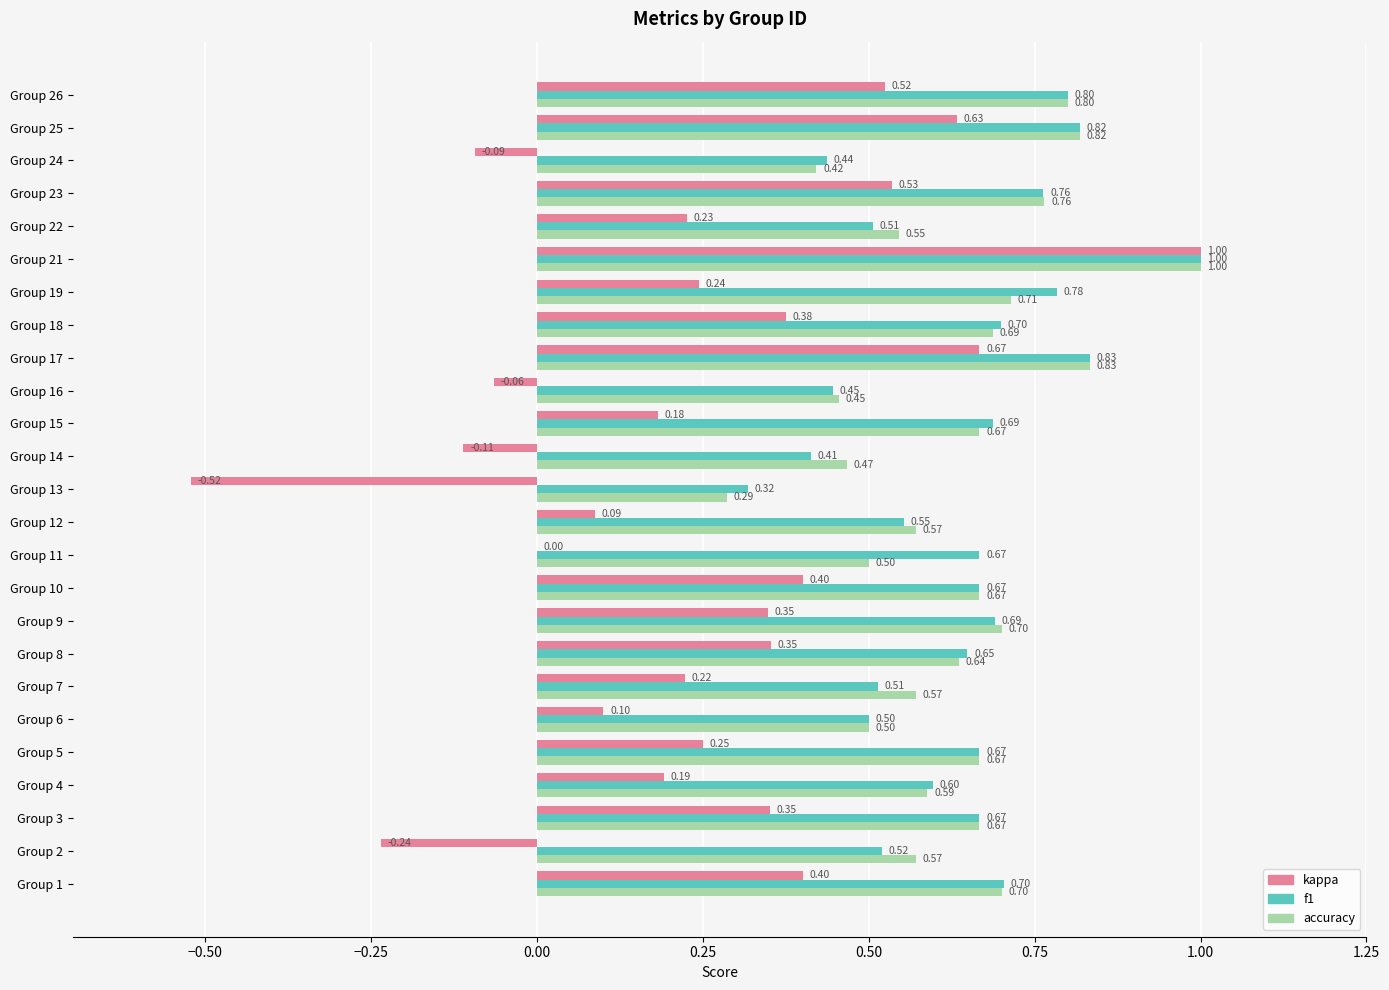

At which category is the sum across all series the highest?

Group 21